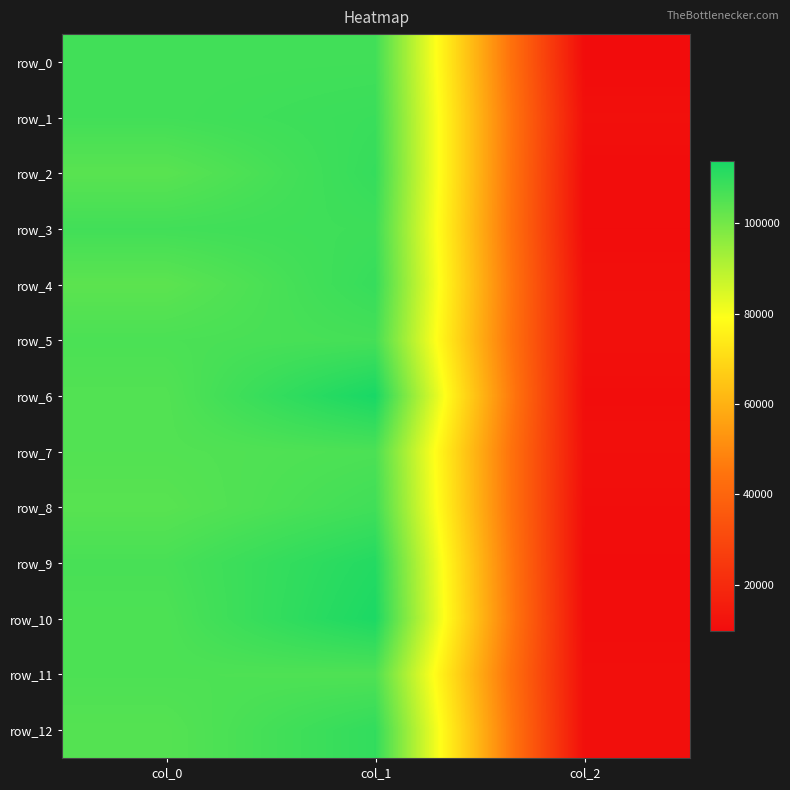

Reading right to left, transcribe all the data shown in this chart.

row_0: 9808.1	107586.0	107426.6
row_1: 11139.8	108690.0	107469.3
row_2: 10075.4	109383.7	103985.2
row_3: 10009.8	108118.2	107492.1
row_4: 10994.9	109206.2	103545.9
row_5: 11258.0	106983.5	106156.3
row_6: 10279.1	113715.2	105009.7
row_7: 11043.5	106027.5	104993.8
row_8: 10402.6	107679.7	104166.9
row_9: 9935.3	112057.3	106581.8
row_10: 10189.6	113190.8	105848.0
row_11: 10733.5	105523.1	105891.7
row_12: 10662.4	109896.5	104626.6